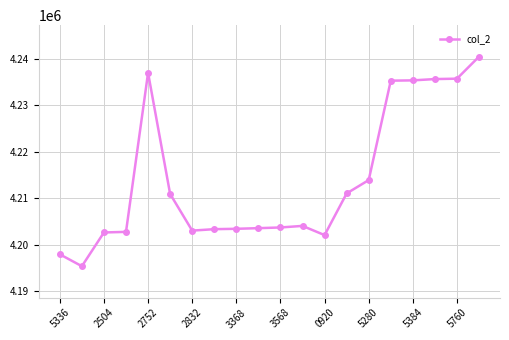

What is the value of the 2nd point from the left?

4195320